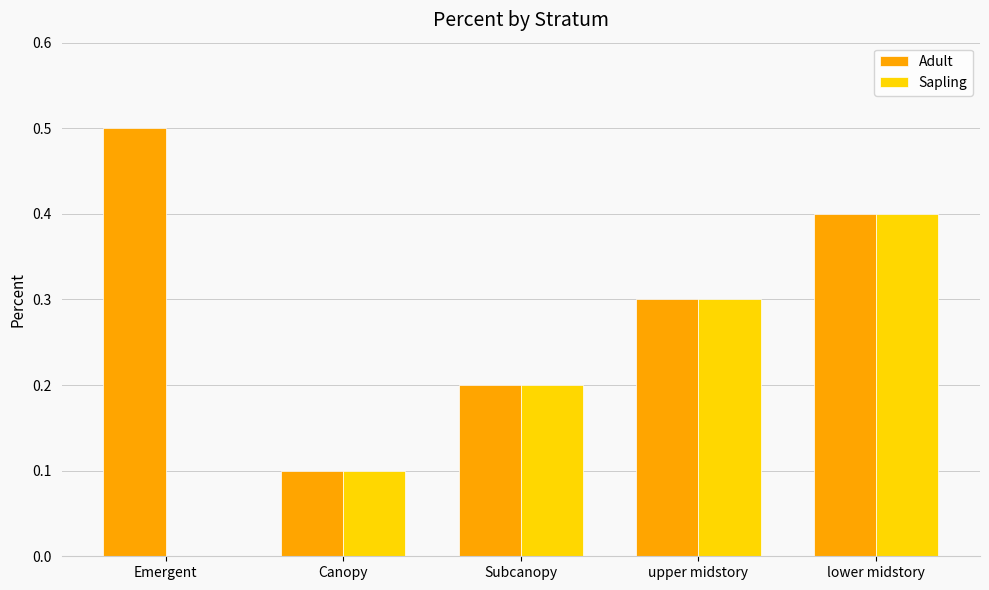

At which category is the sum across all series the highest?

lower midstory